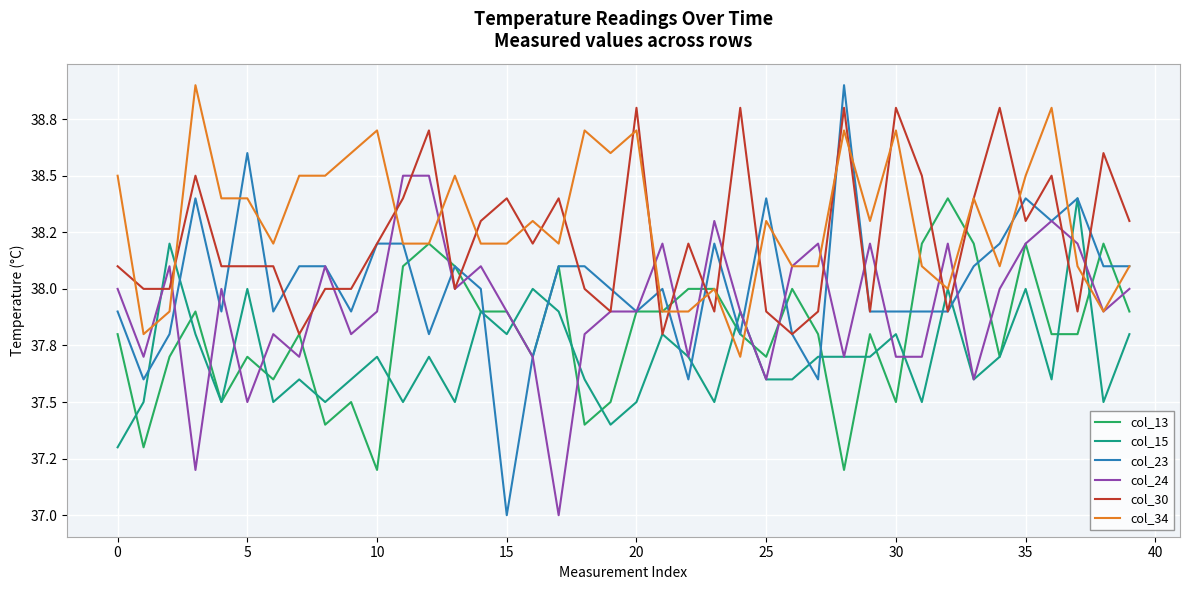

Does the chart have visible grid lines?

Yes